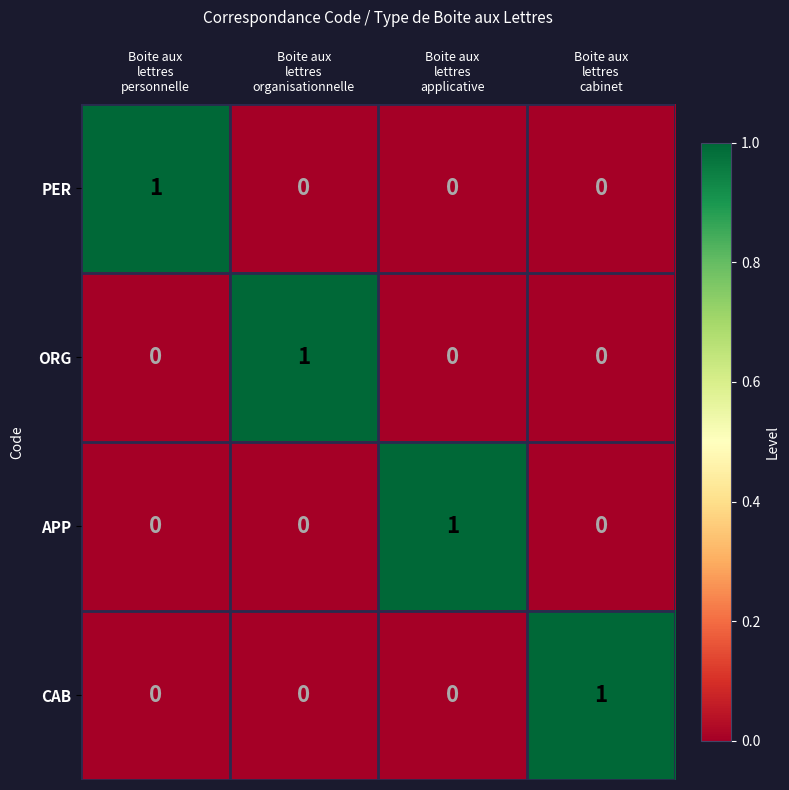

How many categories are shown in the chart?

4